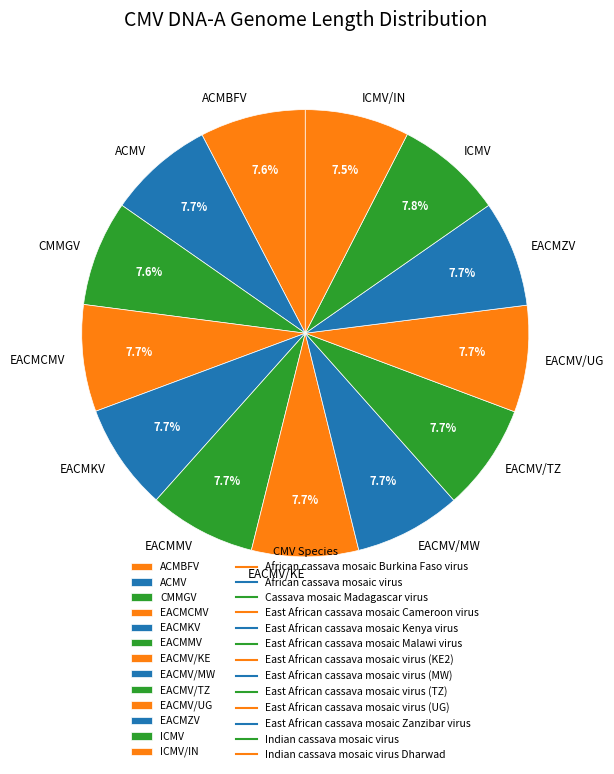

Is there a majority slice in this chart?

No